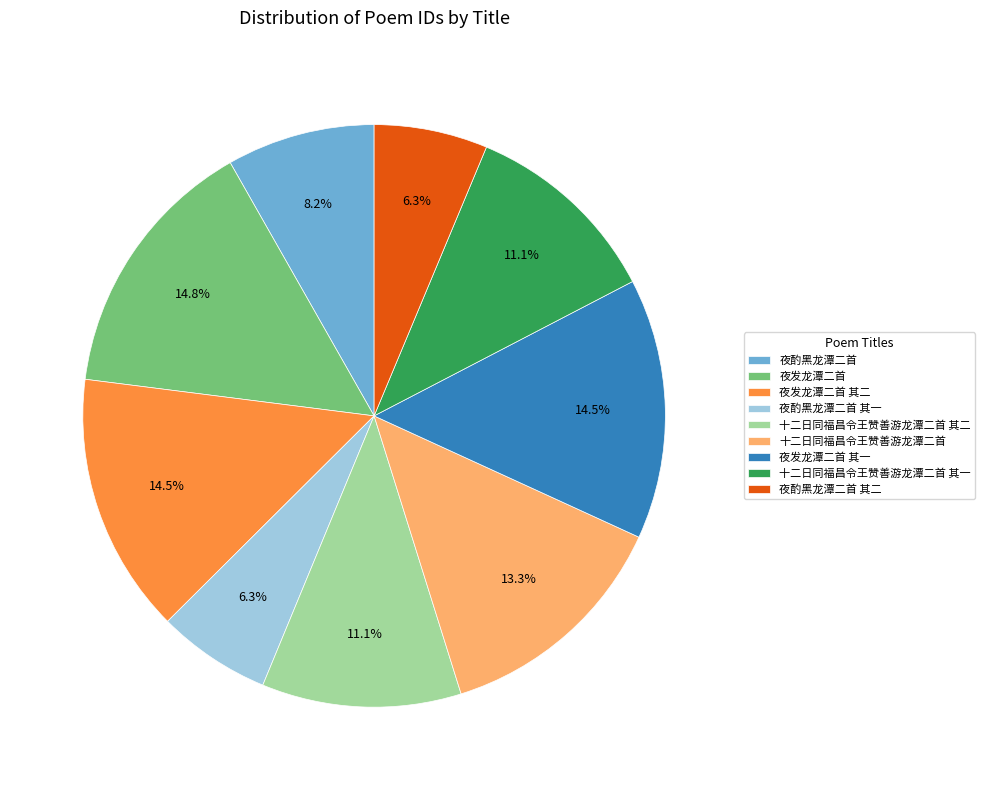

To the nearest percent, what is the average slice percentage?

11%